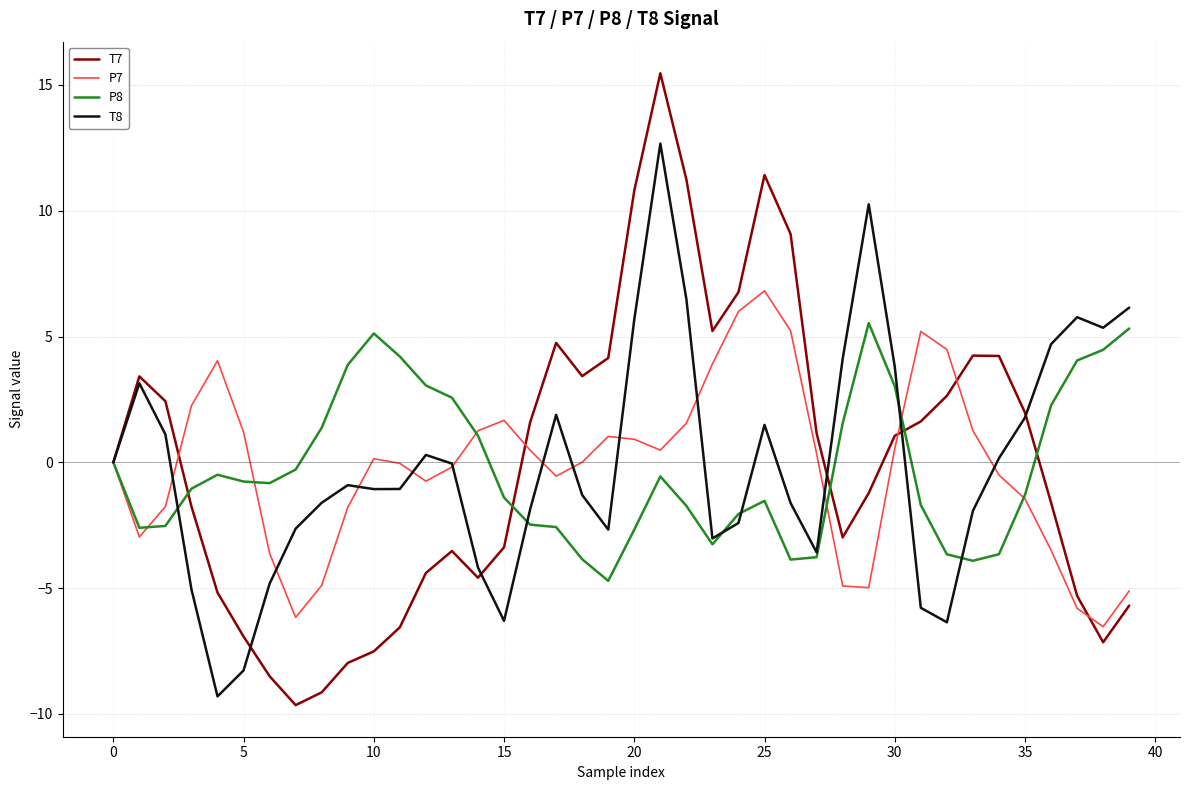

Is this an area chart (filled region under the line)?

No